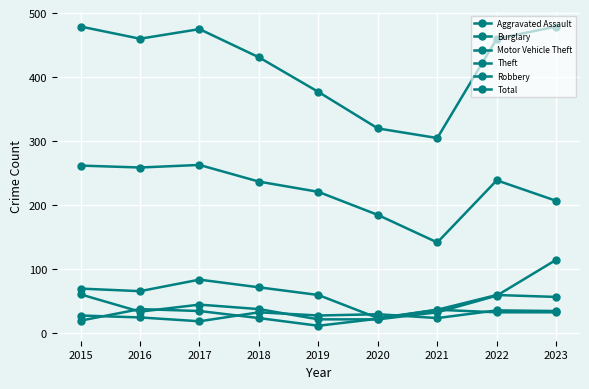

How many values in the Robbery series are below 33?

4